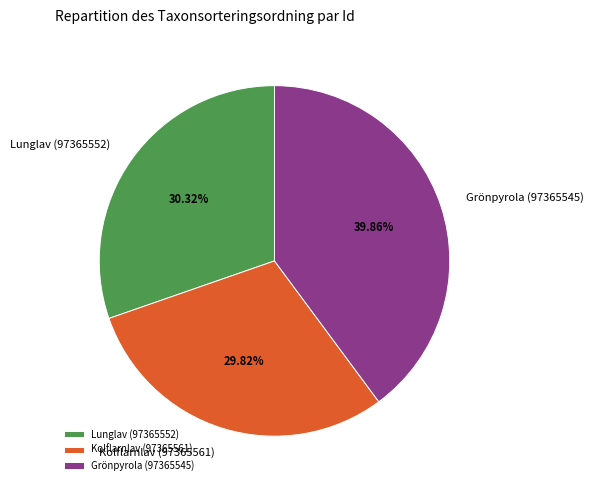

How many segments does this pie chart have?

3